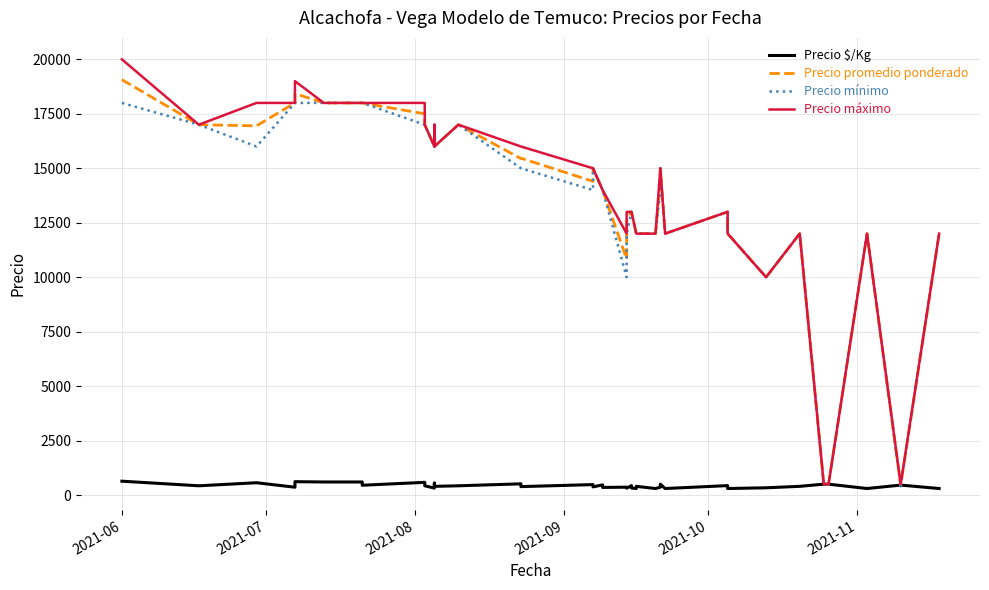

What is the value of the Precio máximo point at the 31st from the left?

12000